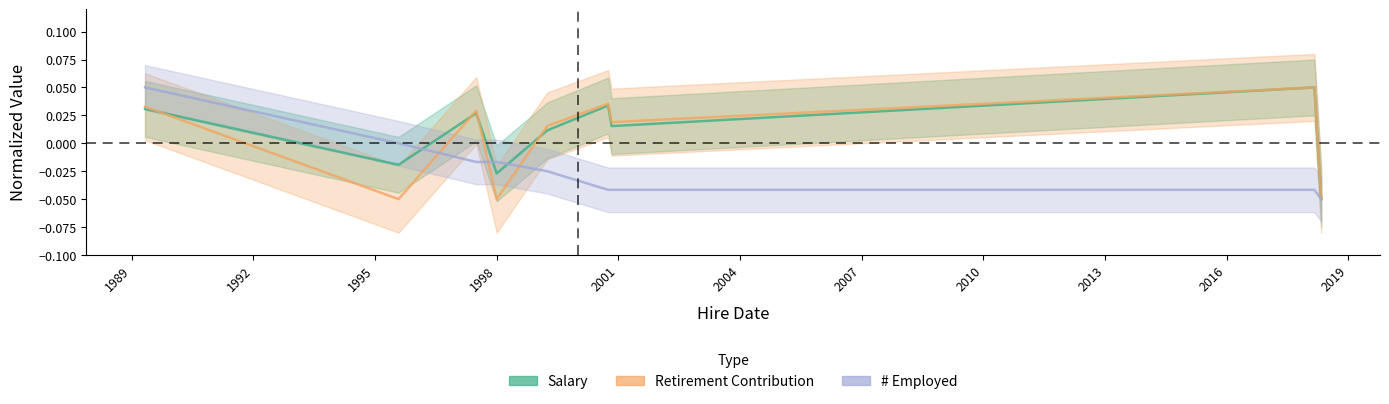

How many values in Salary are above zero?

6